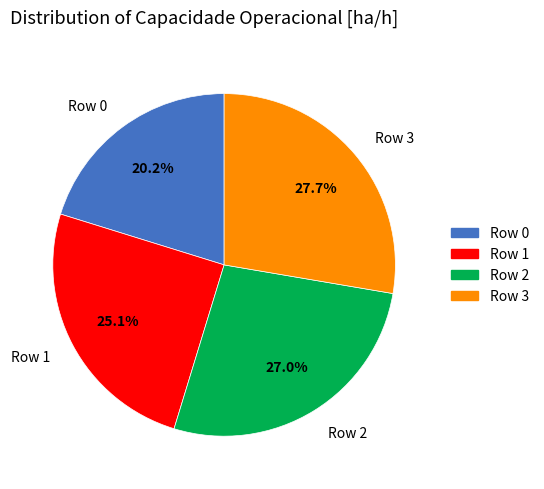

What percentage is the Row 3 slice, to the nearest percent?

28%